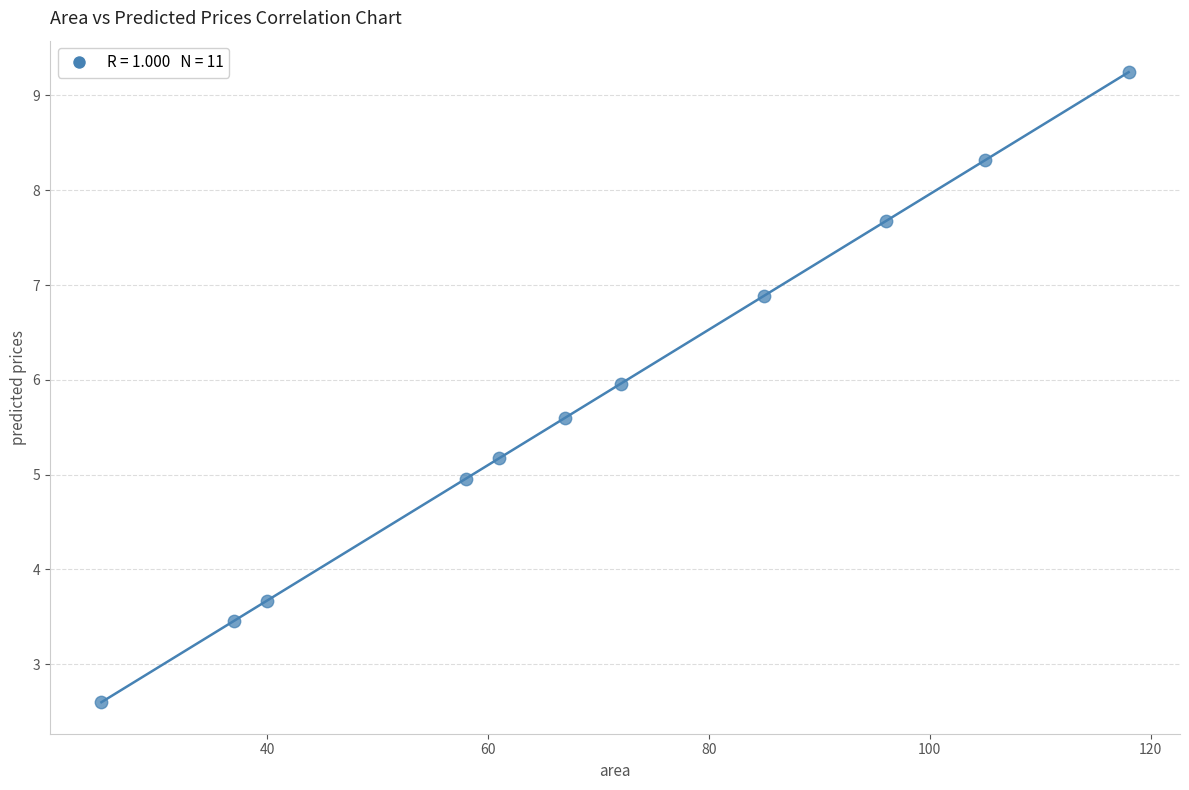

What is the average Y value?

5.8